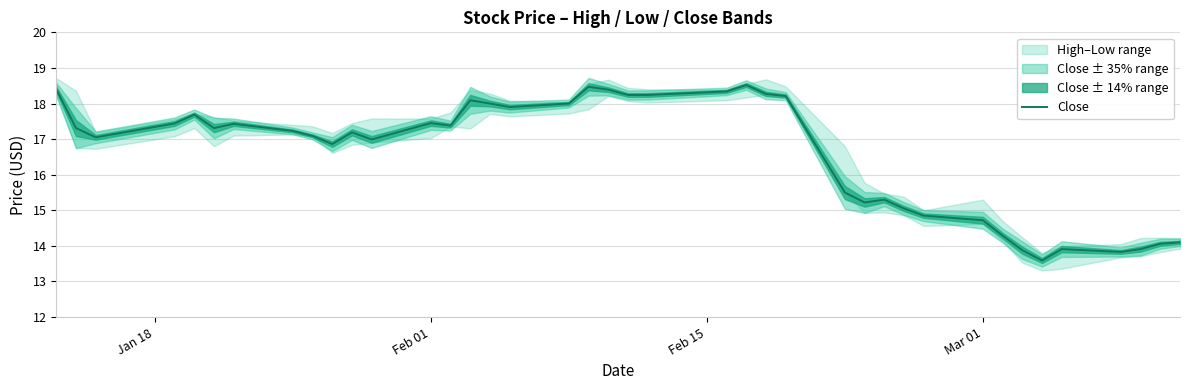

What is the difference between the maximum and minimum values?

4.9